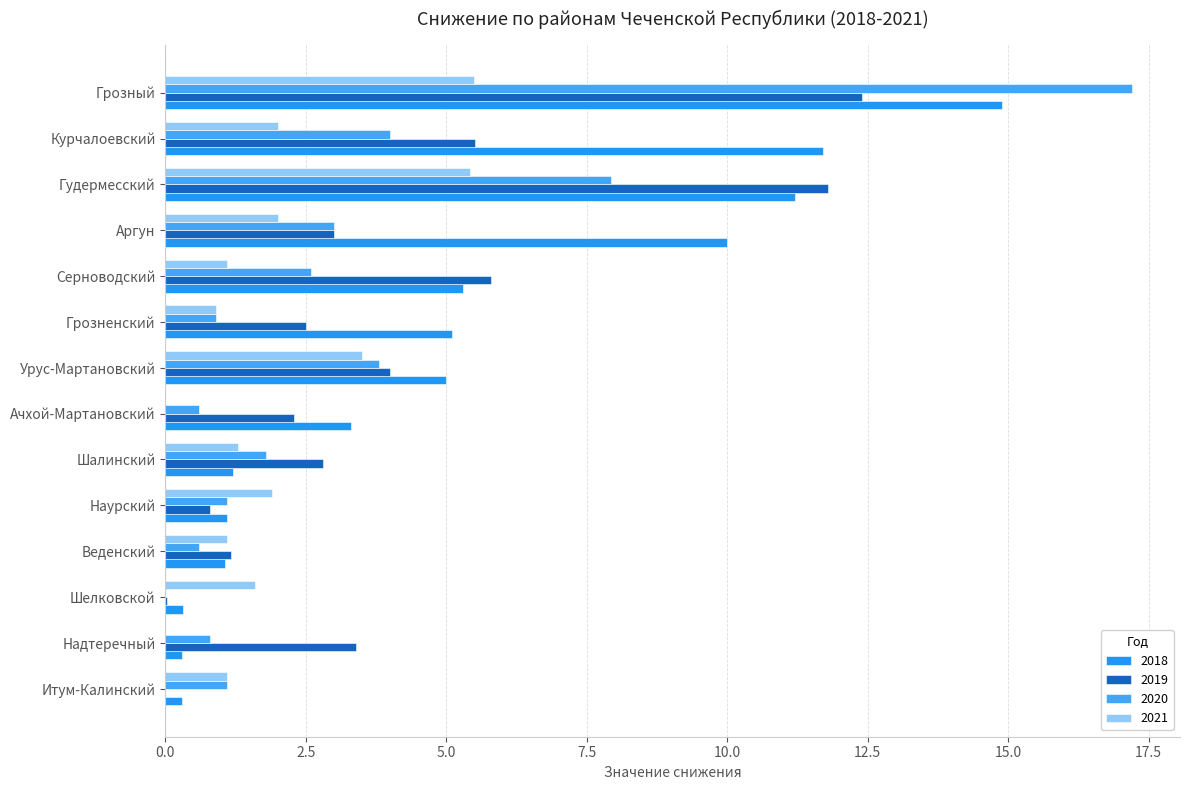

Reading left to right, list all the values displayed in this chart.

2018: Грозный=14.9	Гудермесский=11.2	Курчалоевский=11.7	Аргун=10.0	Серноводский=5.3	Урус-Мартановский=5.0	Грозненский=5.1	Шалинский=1.2	Наурский=1.1	Веденский=1.1	Ачхой-Мартановский=3.3	Надтеречный=0.3	Шелковской=0.3	Итум-Калинский=0.3
2019: Грозный=12.4	Гудермесский=11.8	Курчалоевский=5.5	Аргун=3.0	Серноводский=5.8	Урус-Мартановский=4.0	Грозненский=2.5	Шалинский=2.8	Наурский=0.8	Веденский=1.2	Ачхой-Мартановский=2.3	Надтеречный=3.4	Шелковской=0.0	Итум-Калинский=0.0
2020: Грозный=17.2	Гудермесский=7.9	Курчалоевский=4.0	Аргун=3.0	Серноводский=2.6	Урус-Мартановский=3.8	Грозненский=0.9	Шалинский=1.8	Наурский=1.1	Веденский=0.6	Ачхой-Мартановский=0.6	Надтеречный=0.8	Шелковской=0.0	Итум-Калинский=1.1
2021: Грозный=5.5	Гудермесский=5.4	Курчалоевский=2.0	Аргун=2.0	Серноводский=1.1	Урус-Мартановский=3.5	Грозненский=0.9	Шалинский=1.3	Наурский=1.9	Веденский=1.1	Ачхой-Мартановский=0.0	Надтеречный=0.0	Шелковской=1.6	Итум-Калинский=1.1